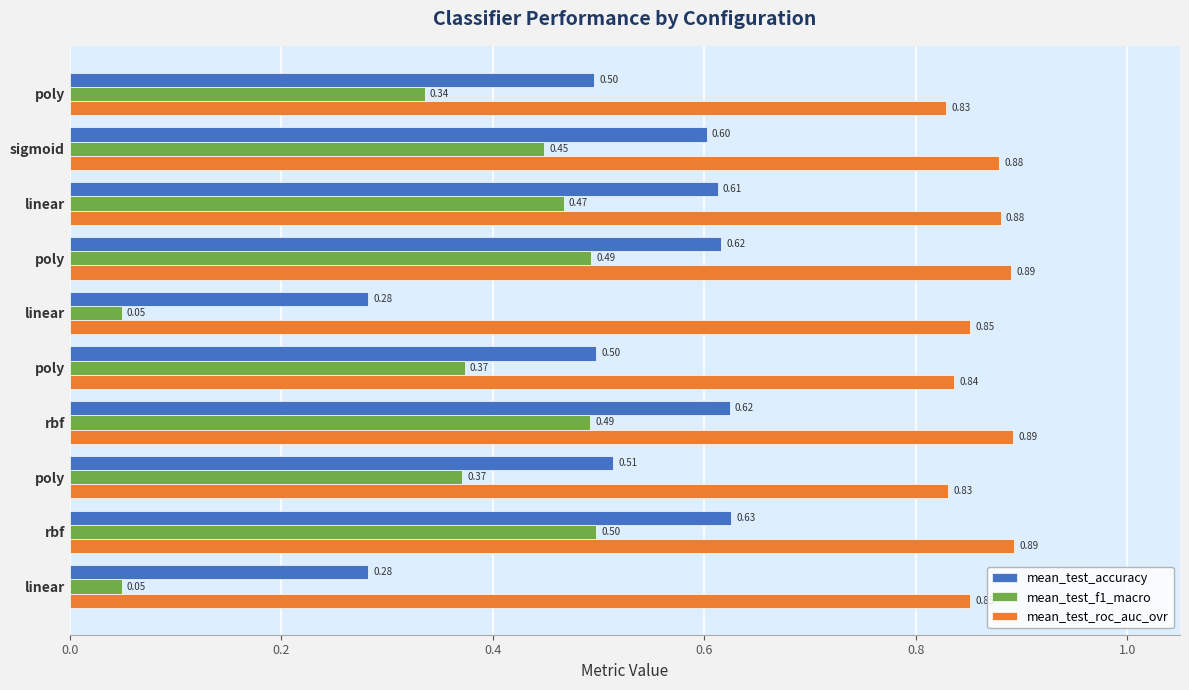

List the series in order of their overall mean, lowest first.

mean_test_f1_macro, mean_test_accuracy, mean_test_roc_auc_ovr